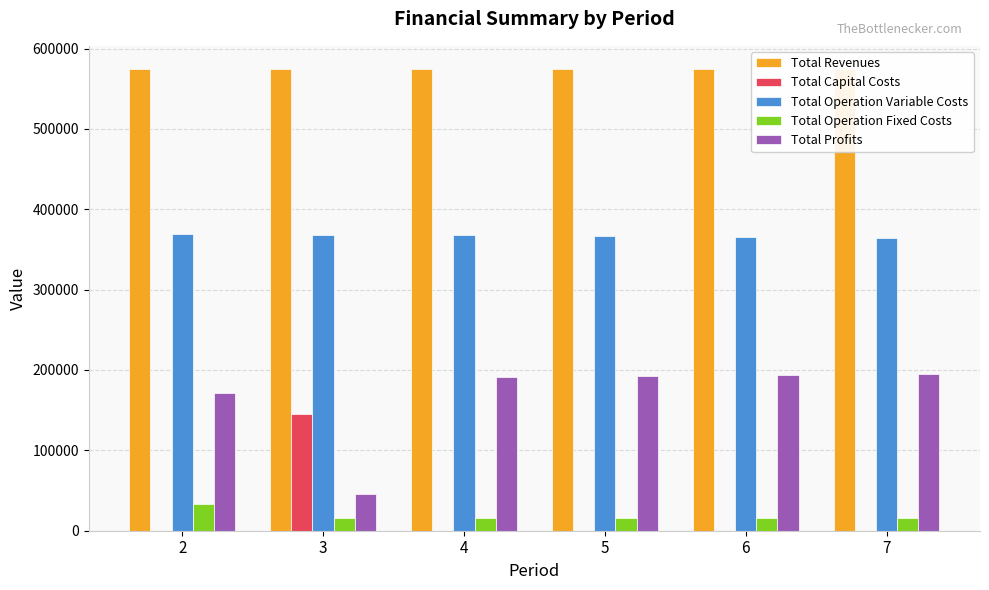

At which category is the sum across all series the highest?

5